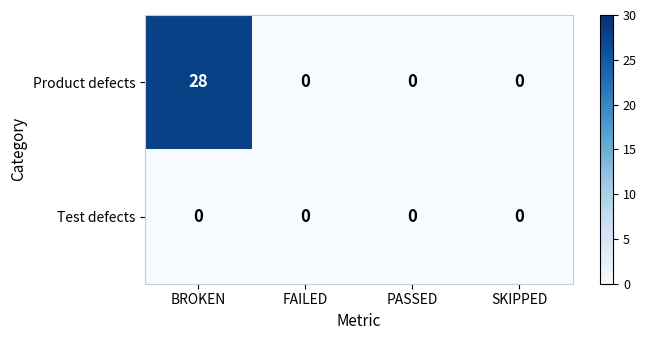

Which series has the largest range (max minus min)?

Product defects